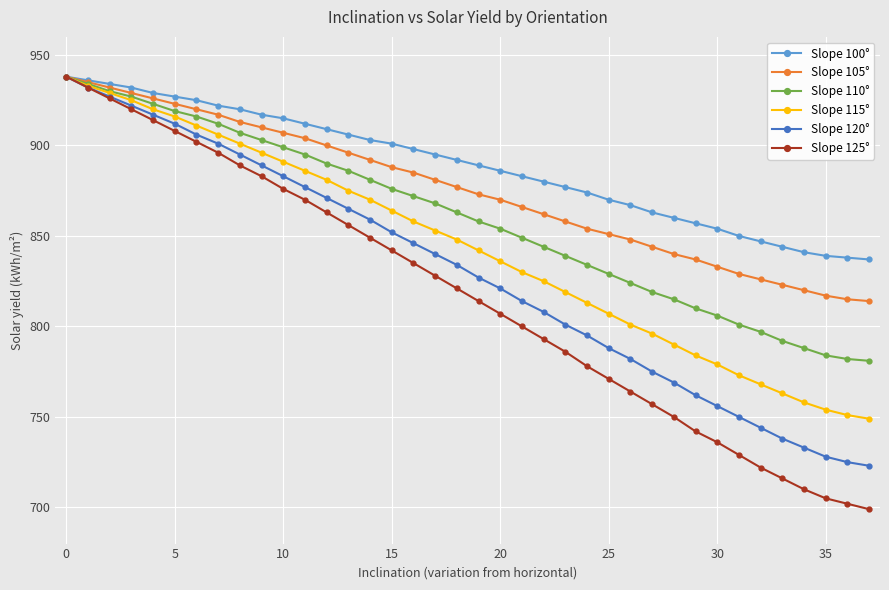

Which series has the largest range (max minus min)?

Slope 125°